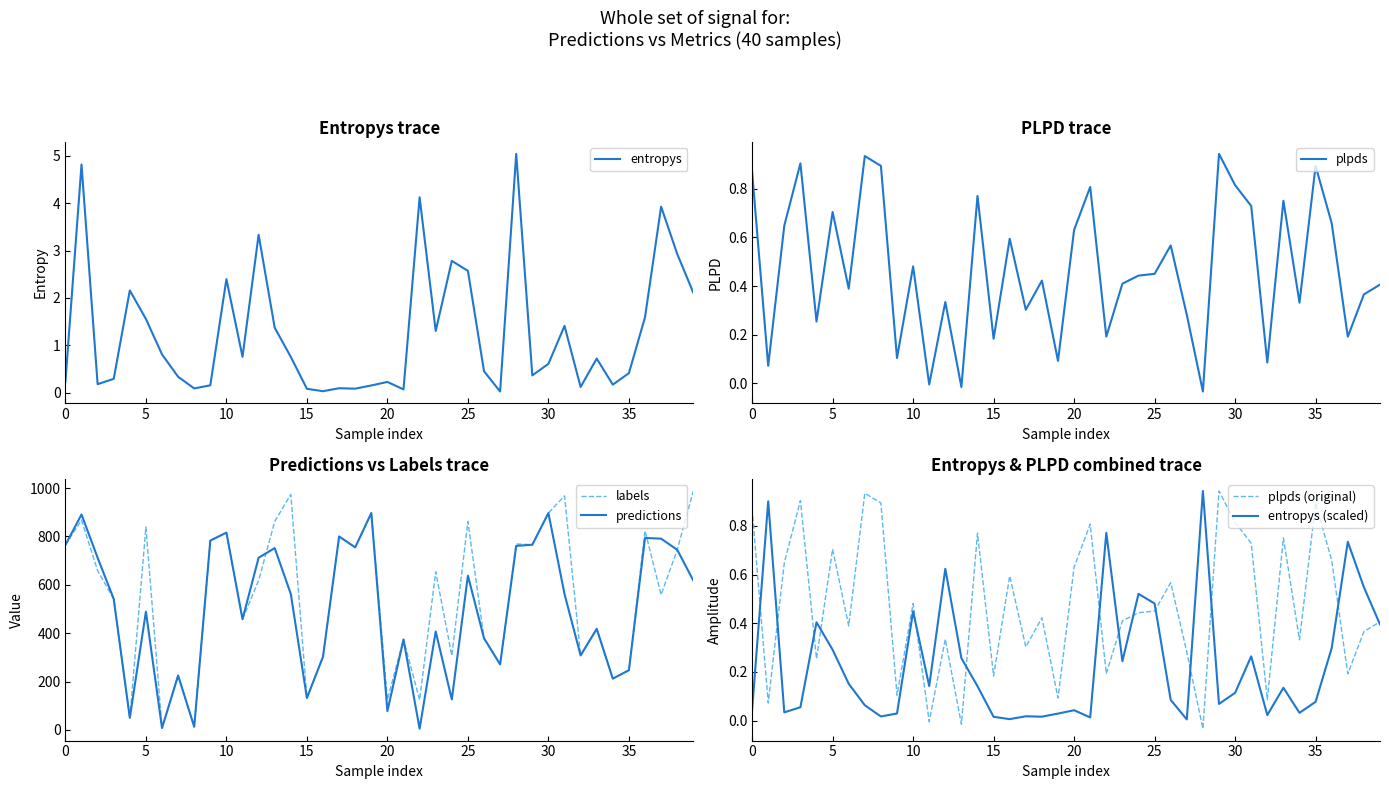

What is the value of the labels point at the 3rd from the left?

659.0